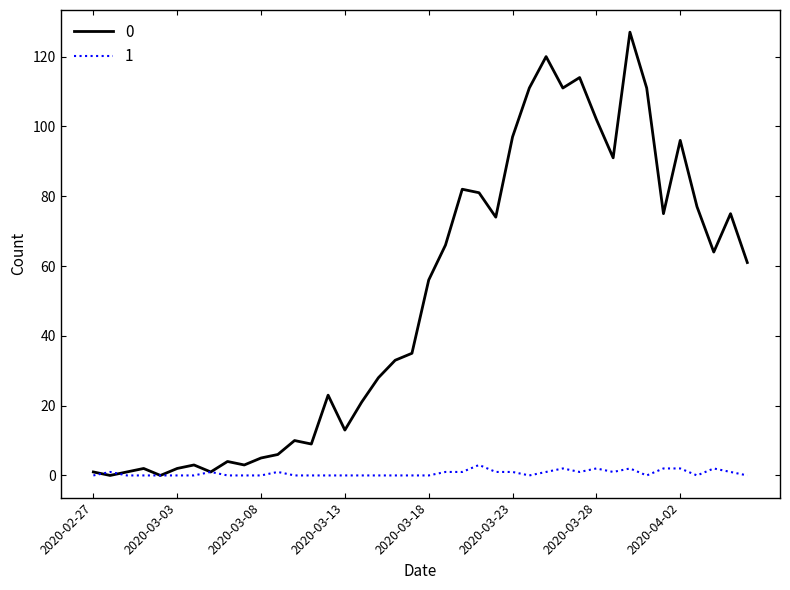

Rank the series by their maximum value, from lowest to highest.

1, 0